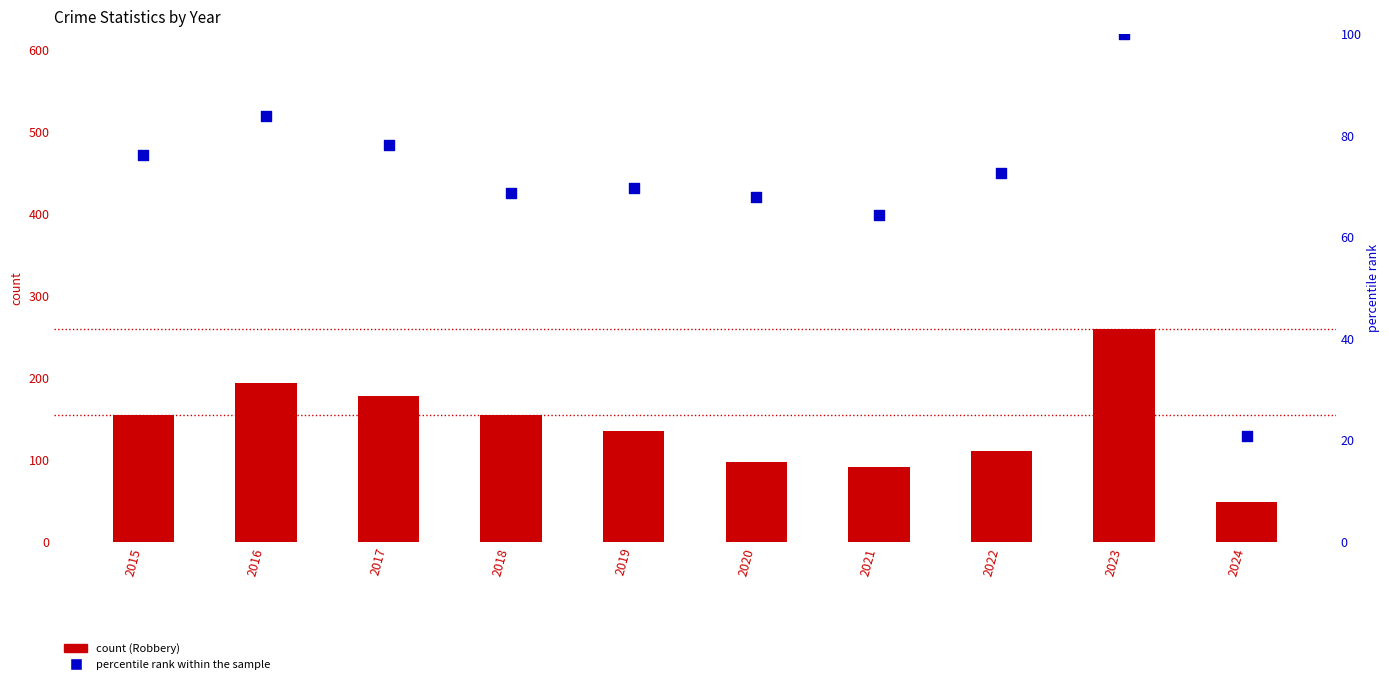

At which category is the sum across all series the highest?

2023